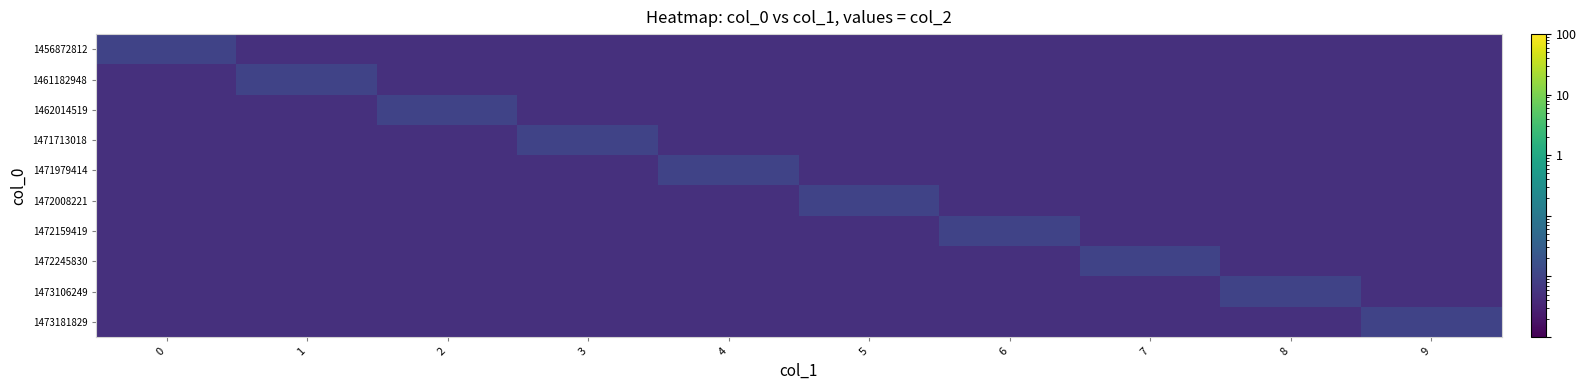

What is the total value across all series at 9?

0.1